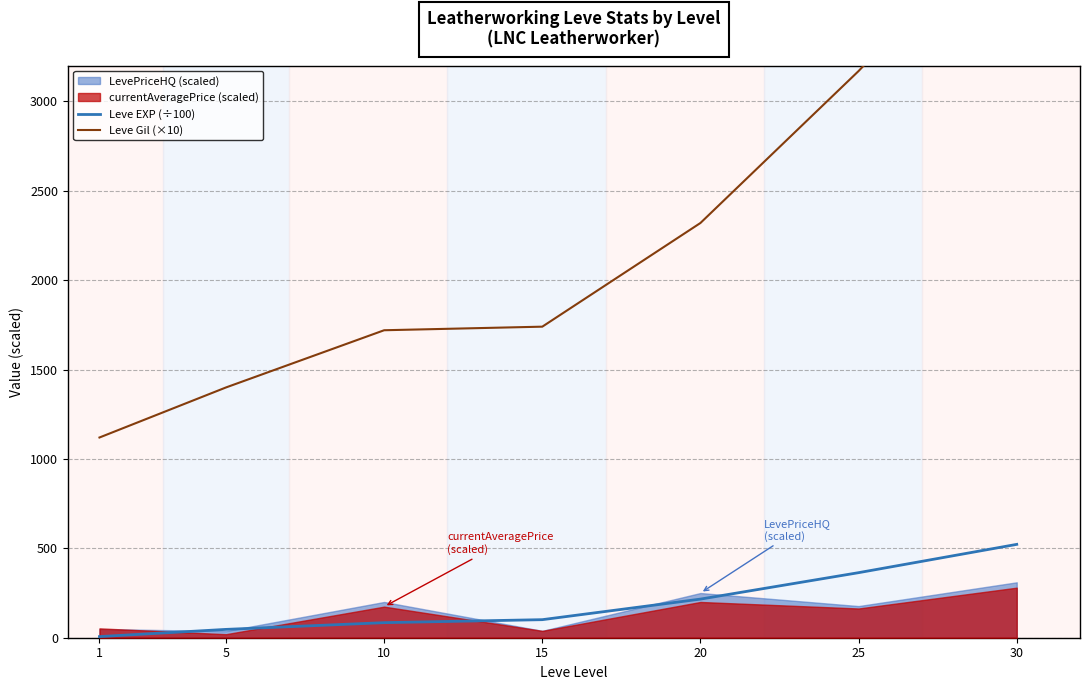

List the labels in order of Leve EXP (÷100) value, smallest first.

1, 5, 10, 15, 20, 25, 30